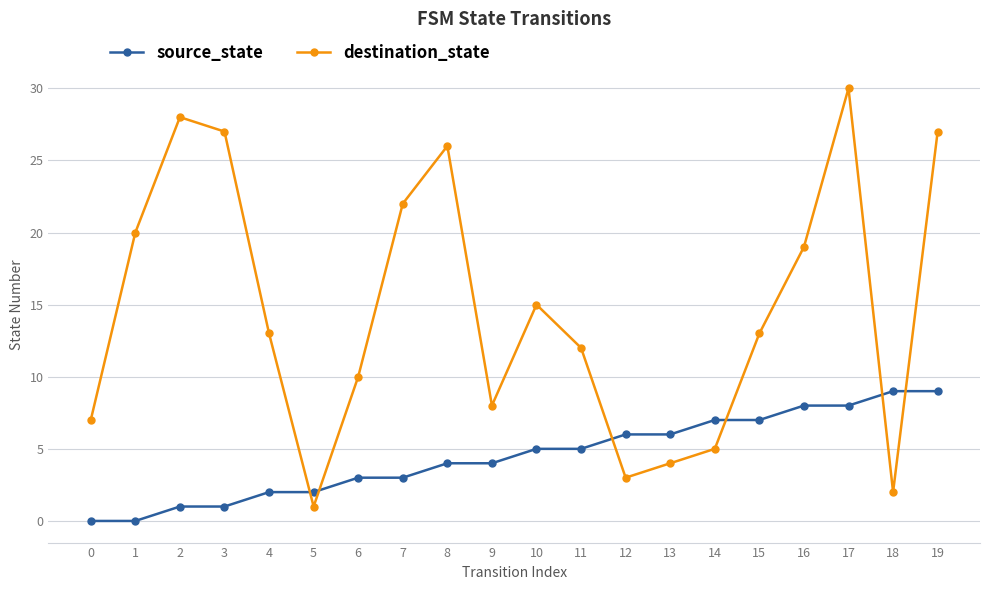

What are all the series names shown in the legend?

source_state, destination_state